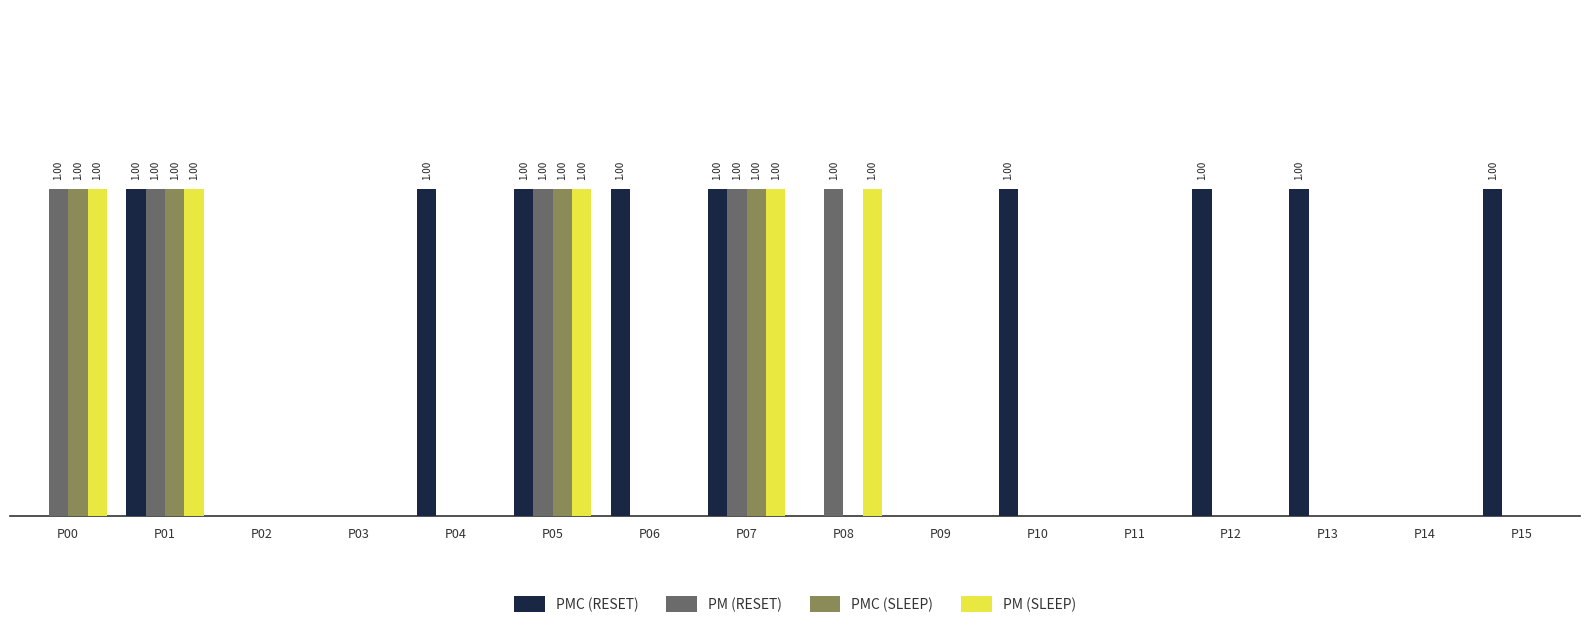

Are the bars grouped side by side (vs. stacked)?

Yes